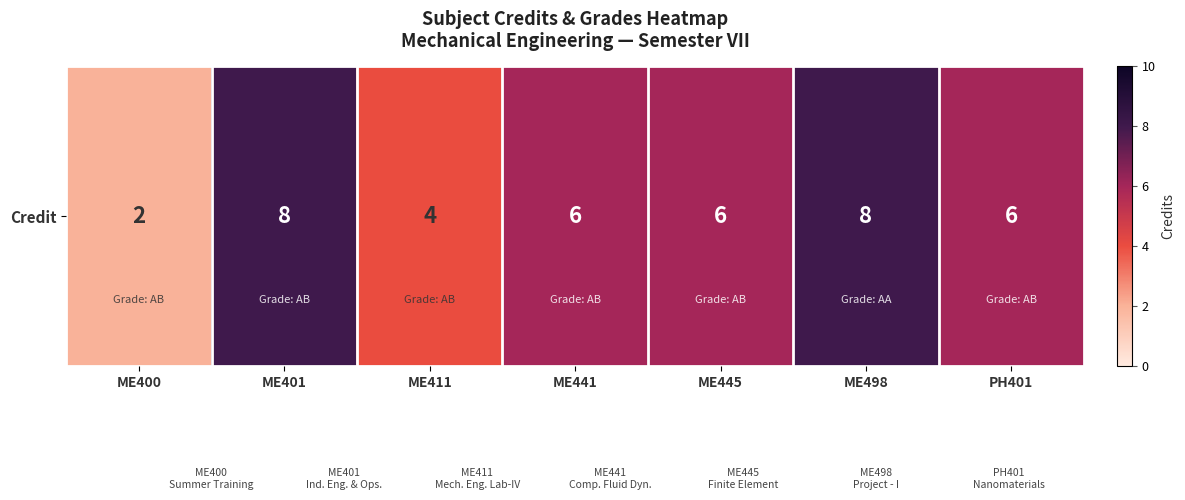

Where does the data first go above 6?

ME401